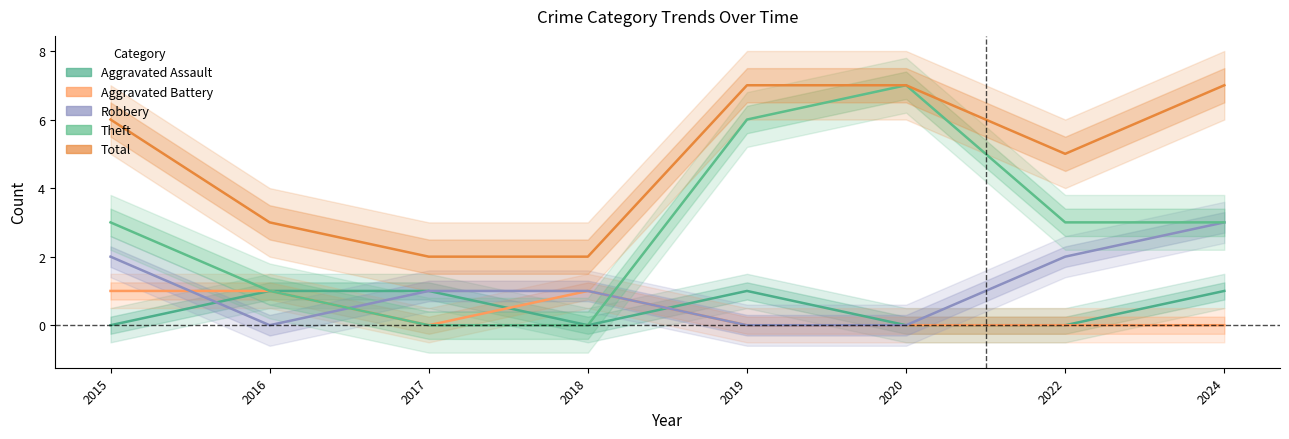

Is the value of Theft at 2024 greater than the value of Total at 2016?

No